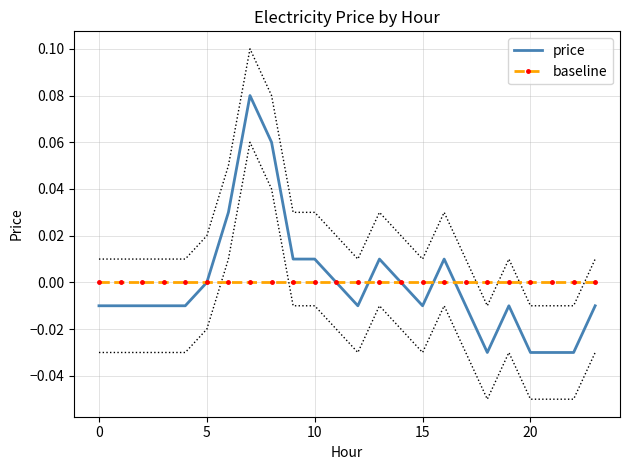

Which series has the widest spread of values?

price